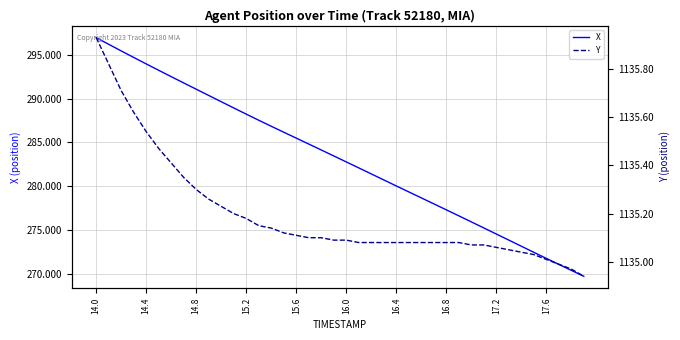

What is the difference between the second highest and minimum values in the Y series?

0.9